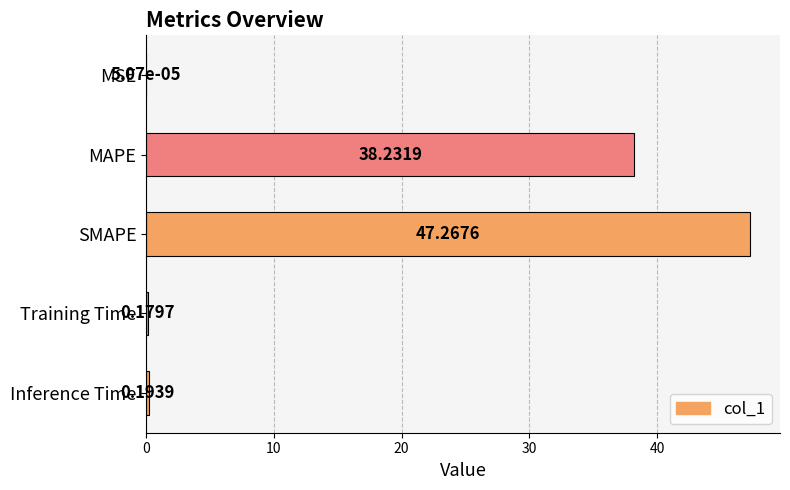

What is the sum of the values at MAPE and MSE?

38.2